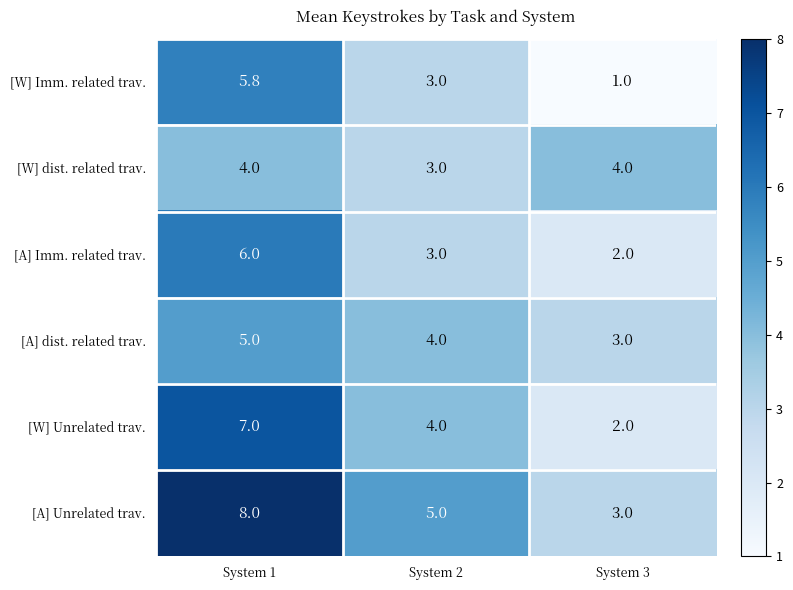

At how many categories does at least one series exceed 3?

3